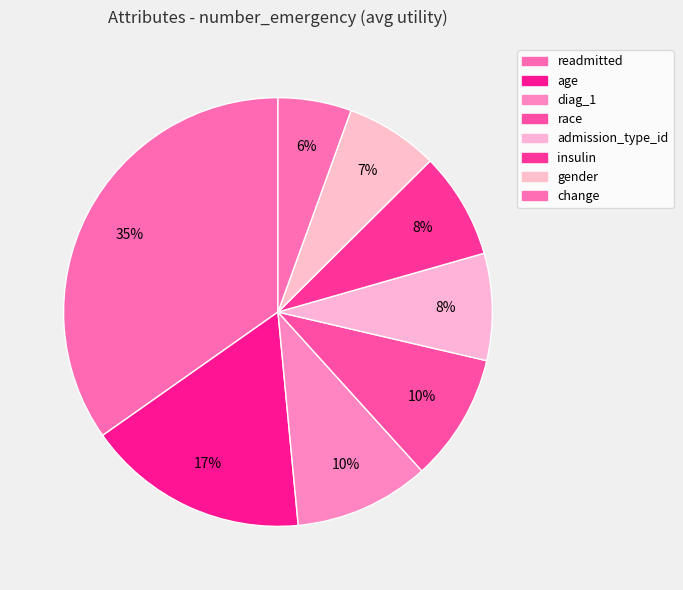

What percentage is the readmitted slice, to the nearest percent?

35%